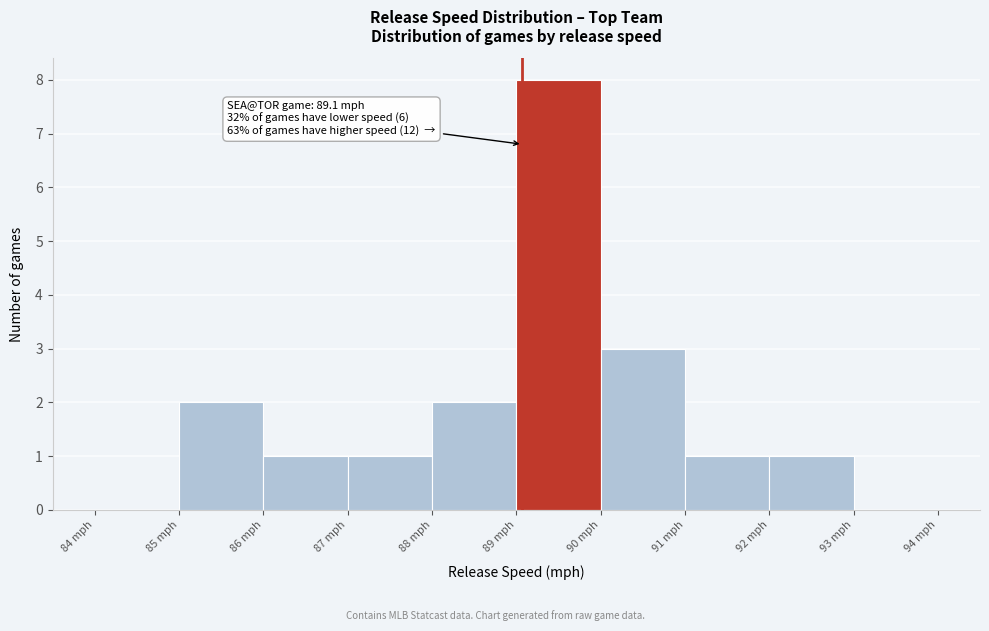

Which range on the x-axis has the tallest bar?

89 to 90